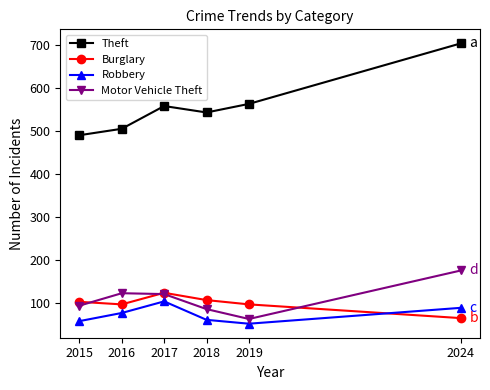

What is the value of the Motor Vehicle Theft point at the 4th from the left?

86